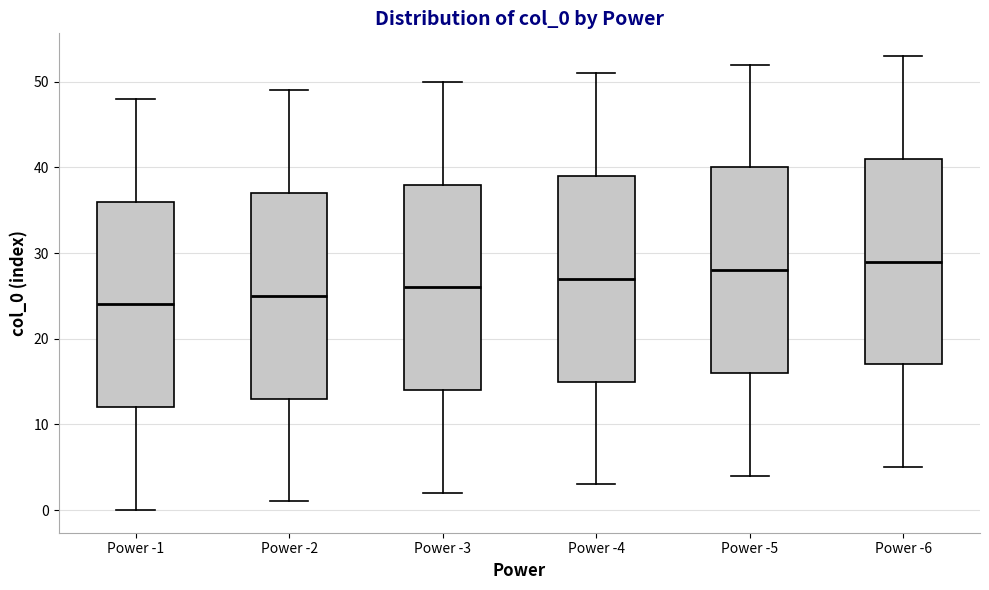

Where is the lower edge of the box for Power -4 on the y-axis? The values are not printed on the chart, so give them approximately, as read against the axis.

15